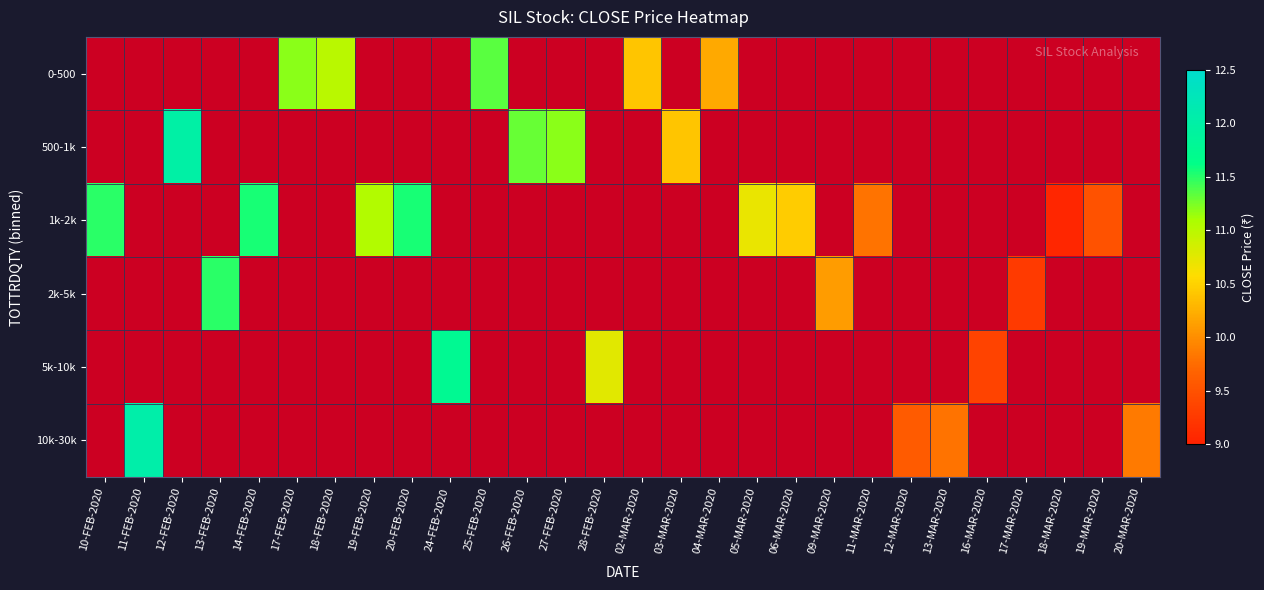

Which has a higher value, 05-MAR-2020 or 13-MAR-2020?

13-MAR-2020